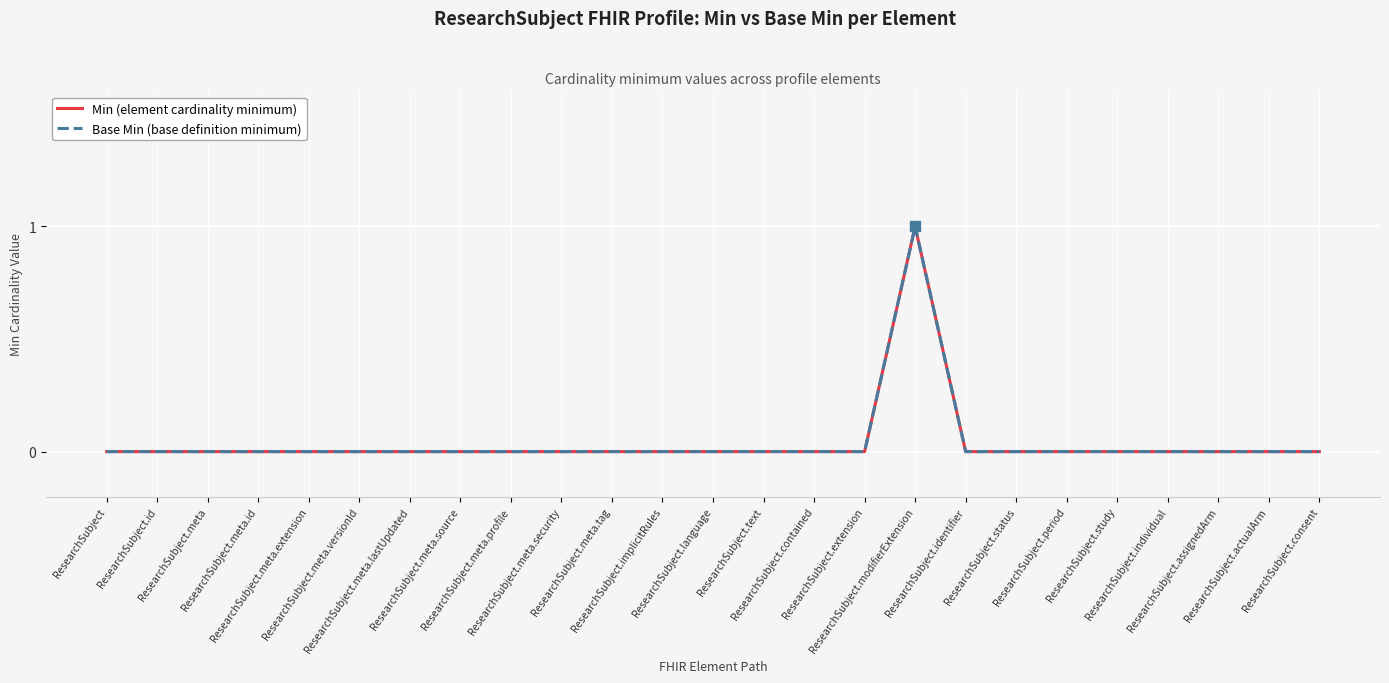

Which category has the lowest value in the Min (element cardinality minimum) series?

ResearchSubject